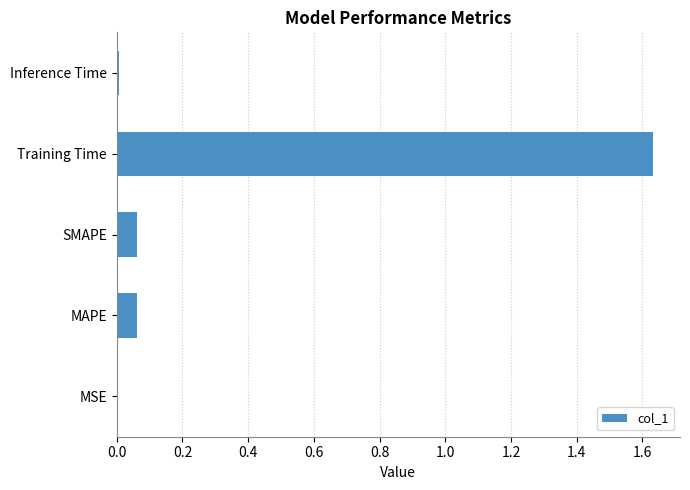

True or false: the data shows 0.0 at SMAPE.

False